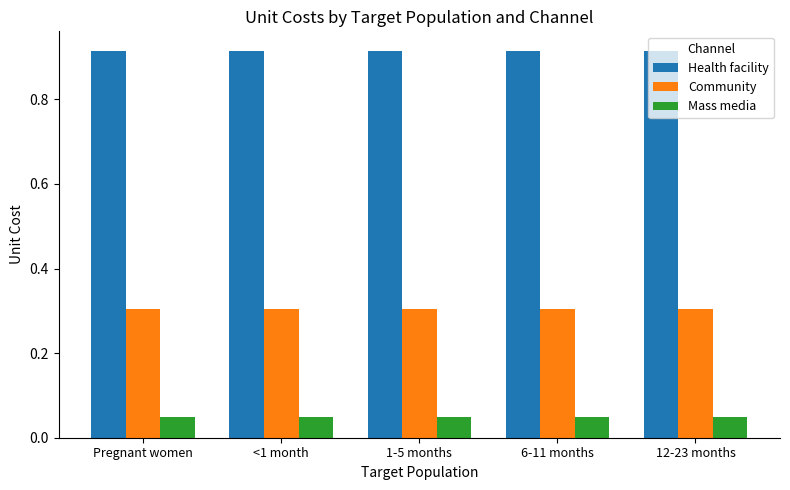

What is the lowest value of the Community series?

0.3